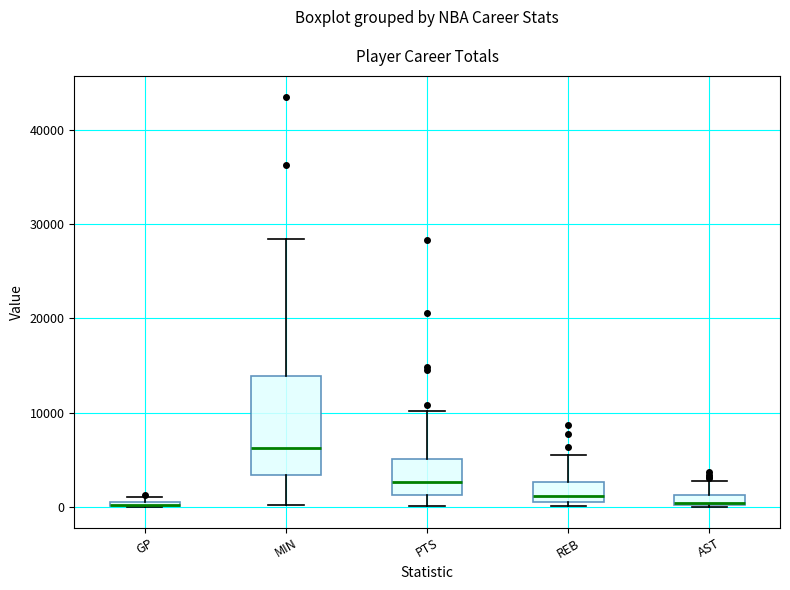

Where is the lower edge of the box for REB on the y-axis? The values are not printed on the chart, so give them approximately, as read against the axis.

1000